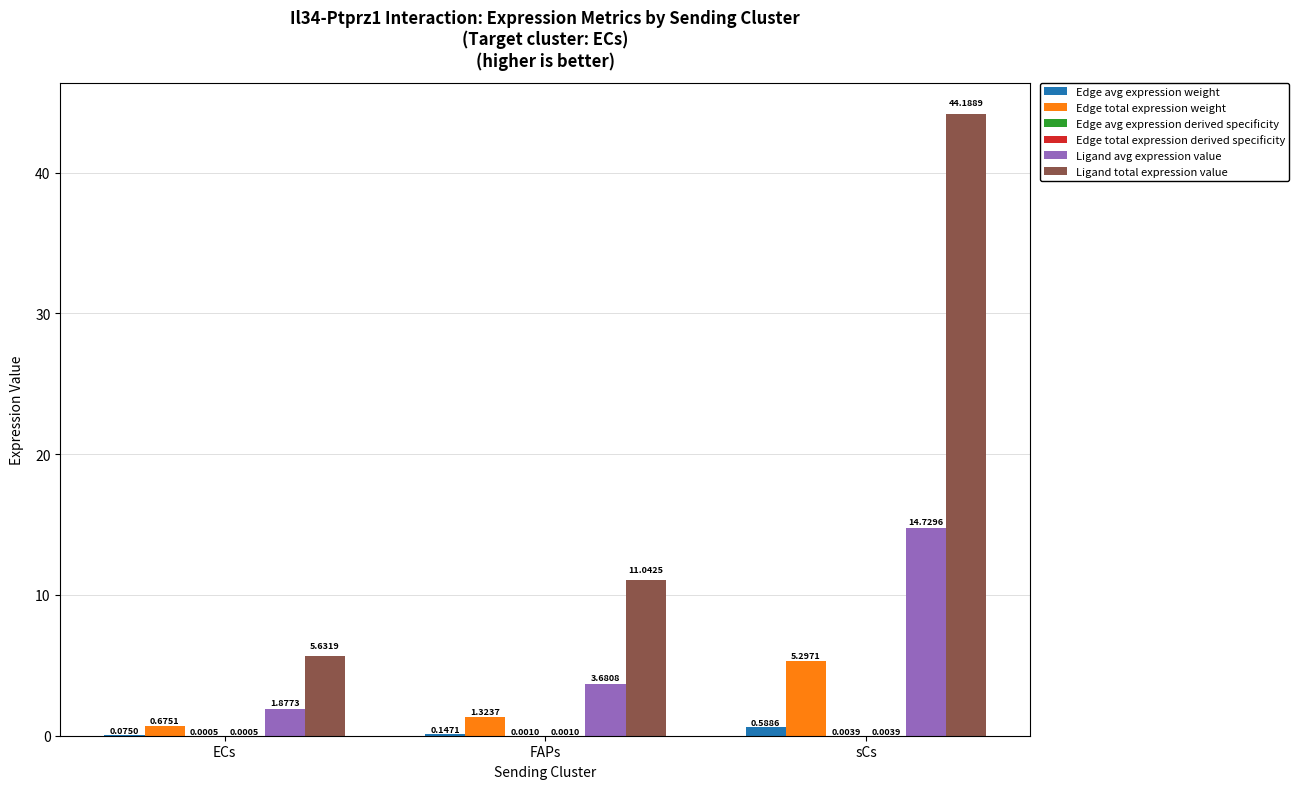

At which category is the sum across all series the highest?

sCs